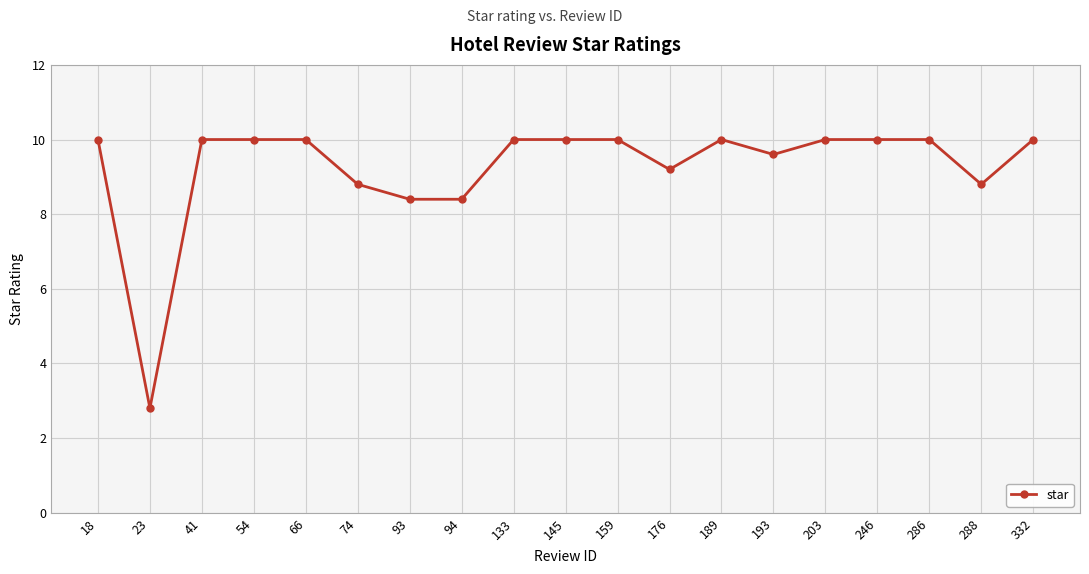

True or false: the data has more than 0 interior local peaks.

True